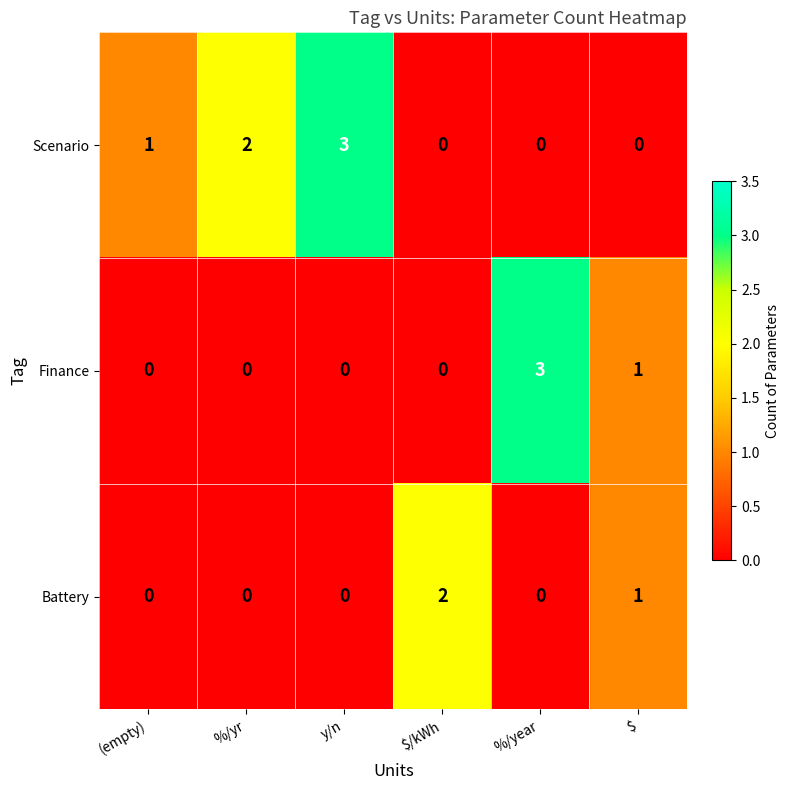

Reading left to right, list all the values displayed in this chart.

Scenario: 1	2	3	0	0	0
Finance: 0	0	0	0	3	1
Battery: 0	0	0	2	0	1